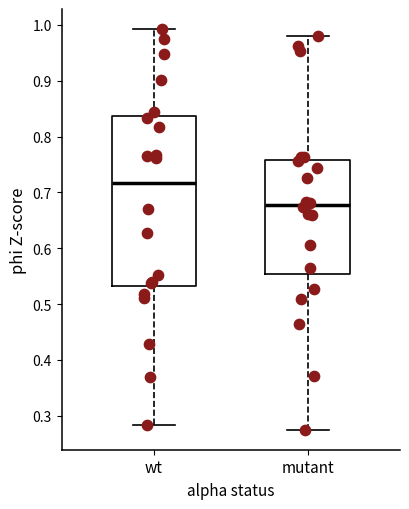

Reading left to right, read every box against the y-axis: the position of its median line, the range the box covers, and the ends of its whiskers. The values are not printed on the chart, so give them approximately, as read against the axis.

wt: median 0.72, box 0.53 to 0.84, whiskers 0.28 to 0.99
mutant: median 0.68, box 0.55 to 0.76, whiskers 0.27 to 0.98